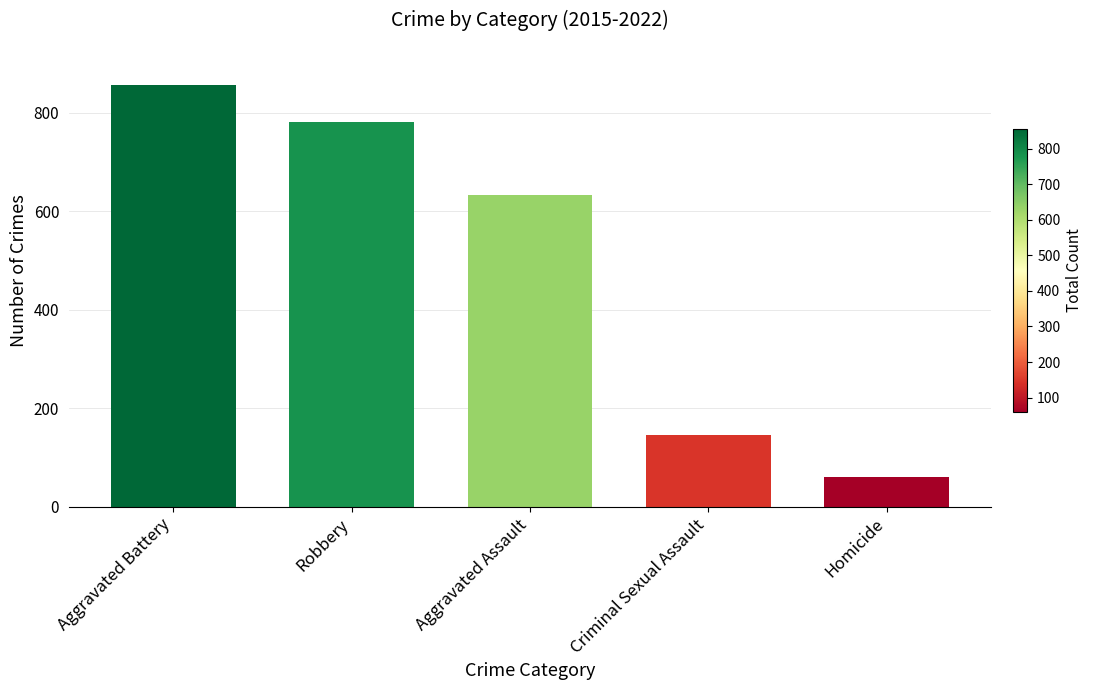

What is the label of the 5th bar from the left?

Homicide